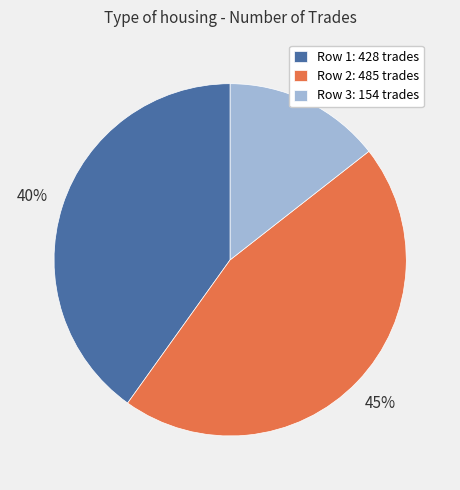

To the nearest percent, what is the difference between the Row 3: 154 trades and Row 2: 485 trades slice percentages?

31%